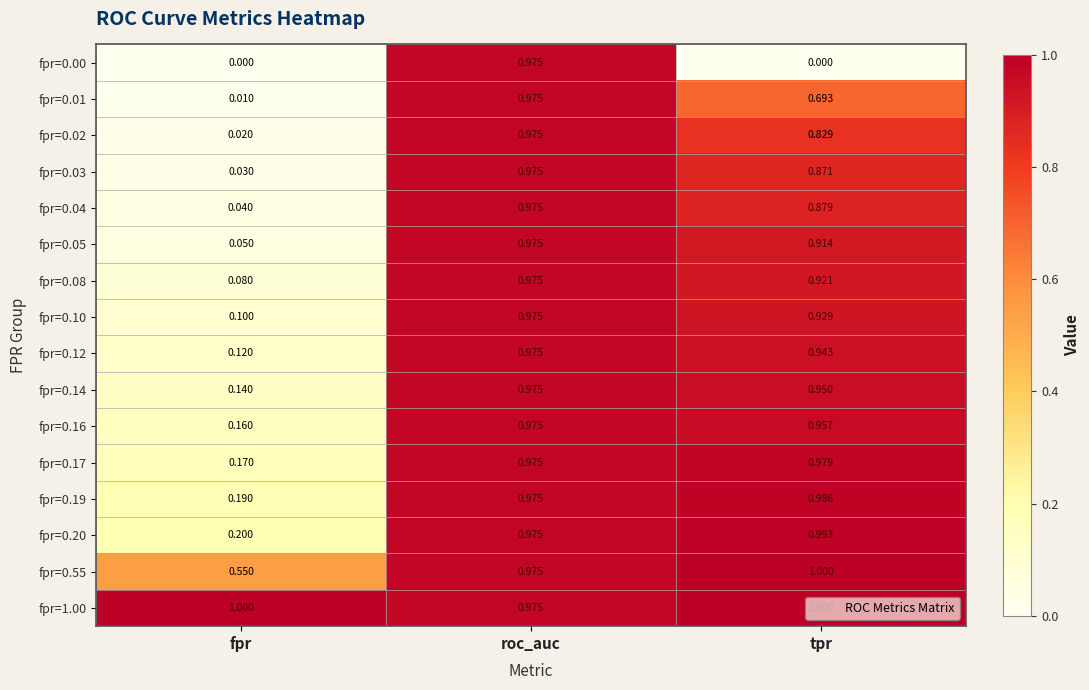

Rank the categories by fpr=0.12 value from highest to lowest.

roc_auc, tpr, fpr